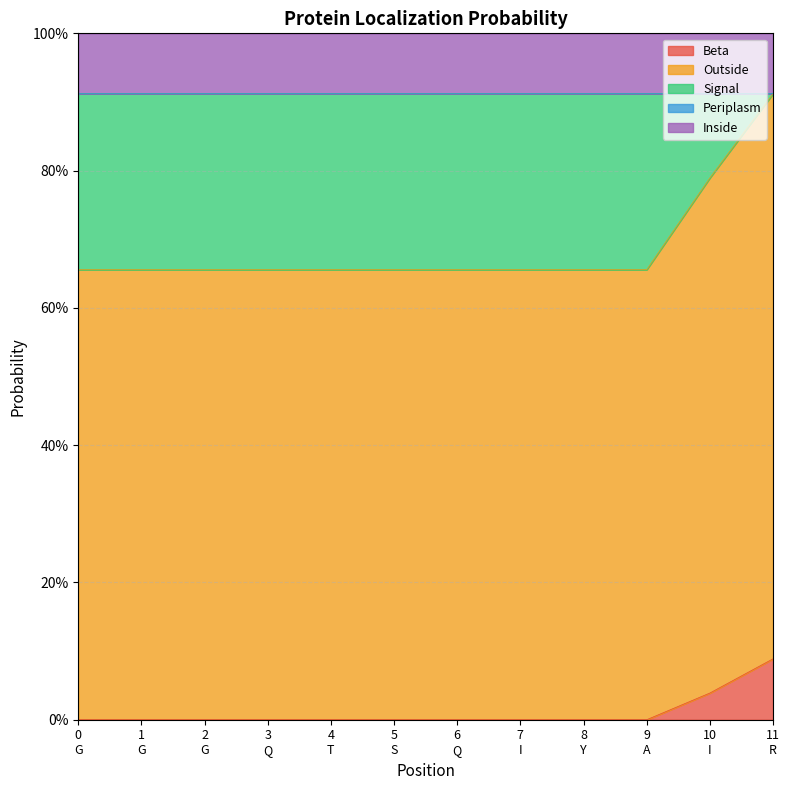

Reading left to right, transcribe all the data shown in this chart.

Beta: 0.0	0.0	0.0	0.0	0.0	0.0	0.0	0.0	0.0	0.0	0.0	0.1
Outside: 0.7	0.7	0.7	0.7	0.7	0.7	0.7	0.7	0.7	0.7	0.8	0.8
Signal: 0.3	0.3	0.3	0.3	0.3	0.3	0.3	0.3	0.3	0.3	0.1	0.0
Periplasm: 0.0	0.0	0.0	0.0	0.0	0.0	0.0	0.0	0.0	0.0	0.0	0.0
Inside: 0.1	0.1	0.1	0.1	0.1	0.1	0.1	0.1	0.1	0.1	0.1	0.1